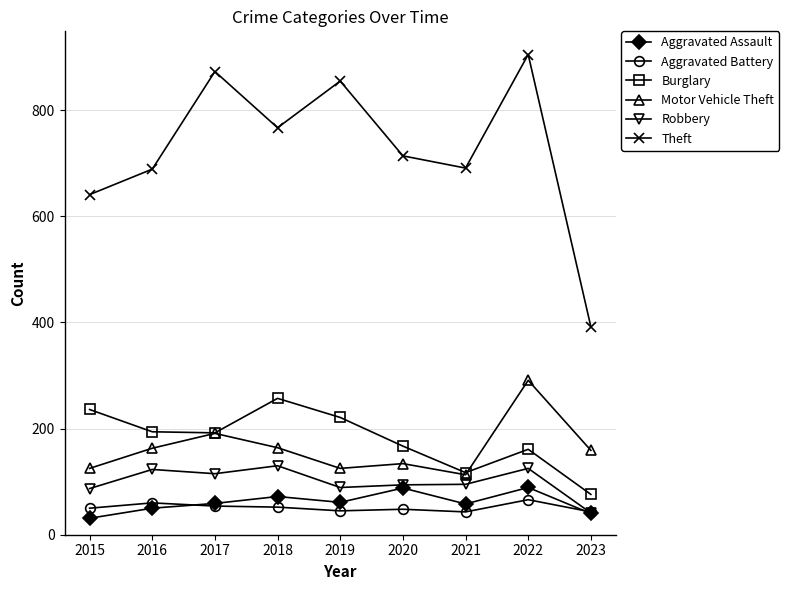

What is the value of the Theft point at the 6th from the left?

714